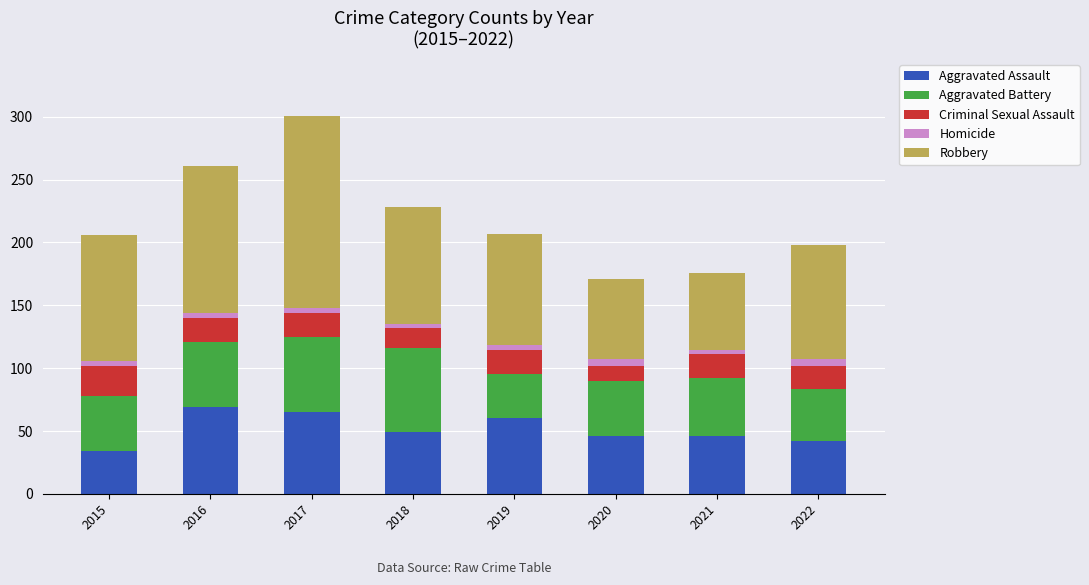

What is the maximum value for Aggravated Assault?

69